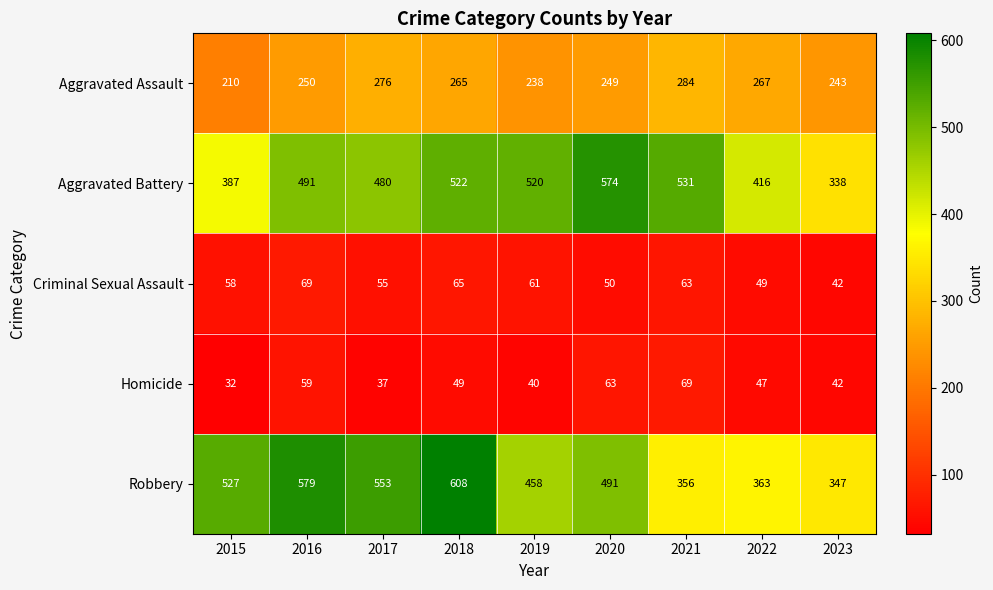

What is the average value of the Homicide series?

49